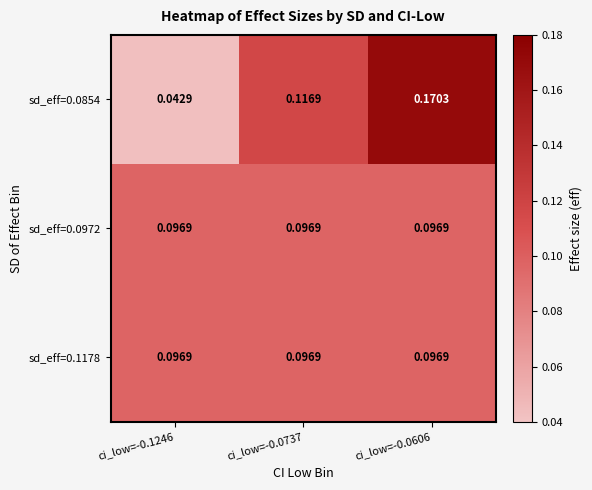

Is the value of sd_eff=0.1178 at ci_low=-0.1246 greater than the value of sd_eff=0.0854 at ci_low=-0.1246?

Yes